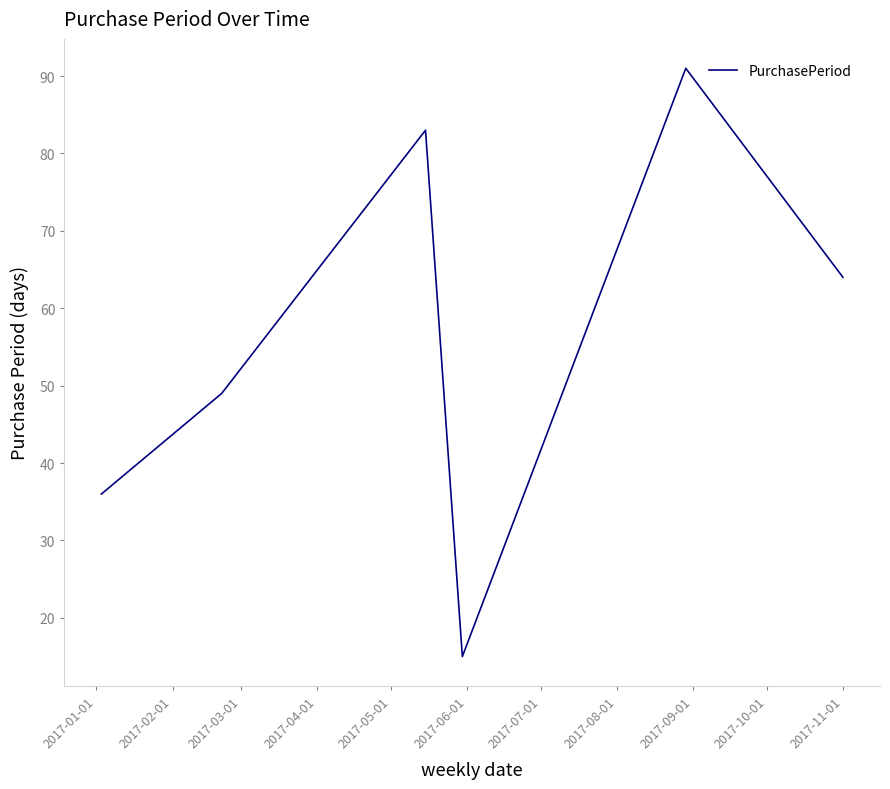

What is the maximum value shown in the chart?

91